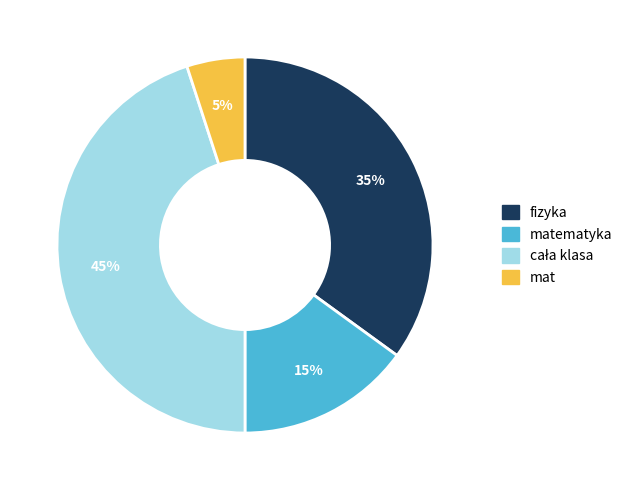

To the nearest percent, what is the difference between the largest and smallest slice percentages?

40%